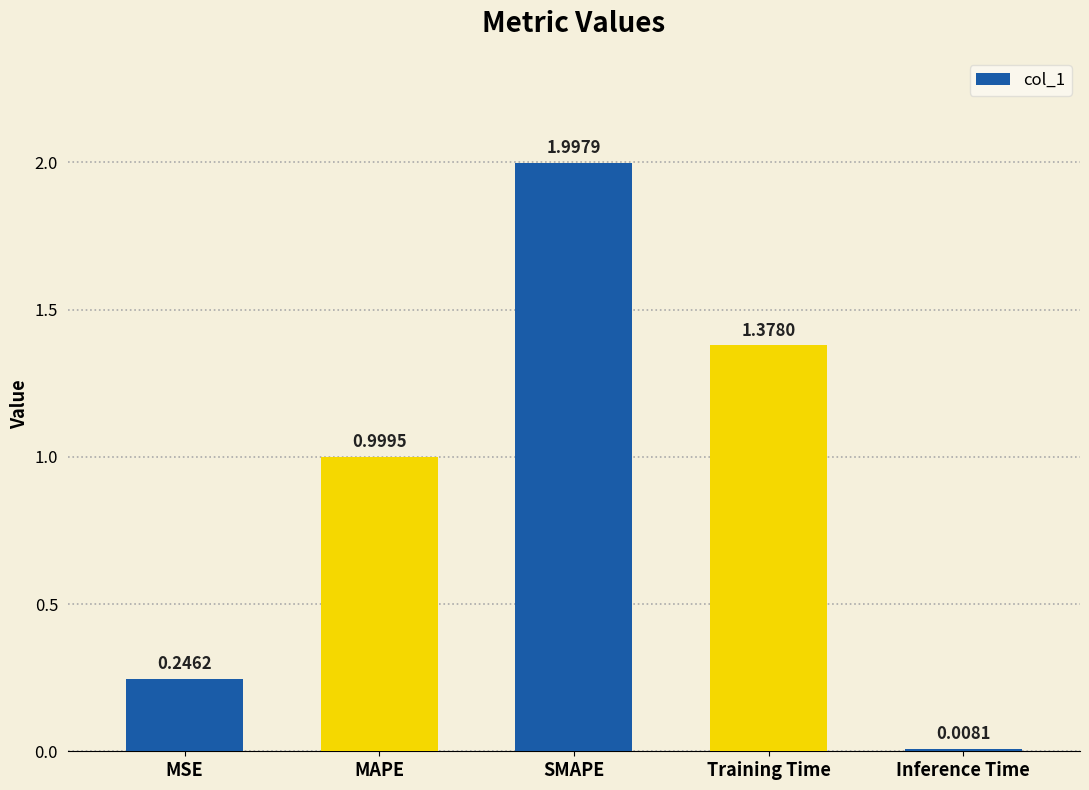

How many series are shown in this chart?

1